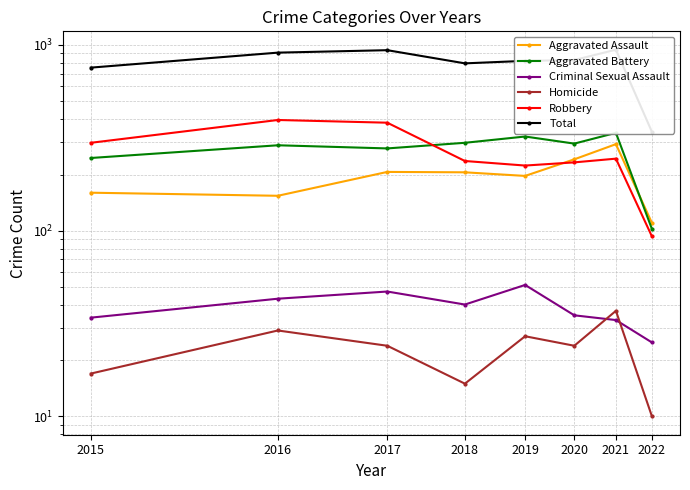

The Homicide series shows 6 at 2018. True or false?

False